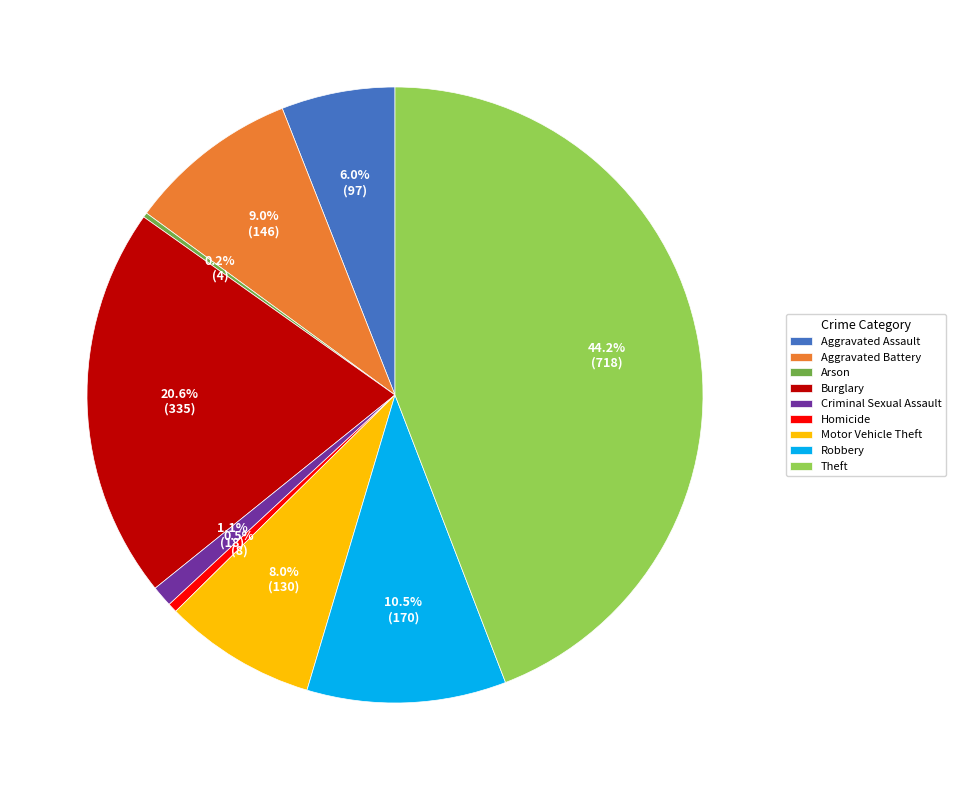

To the nearest percent, what is the combined percentage of Burglary and Aggravated Assault?

27%